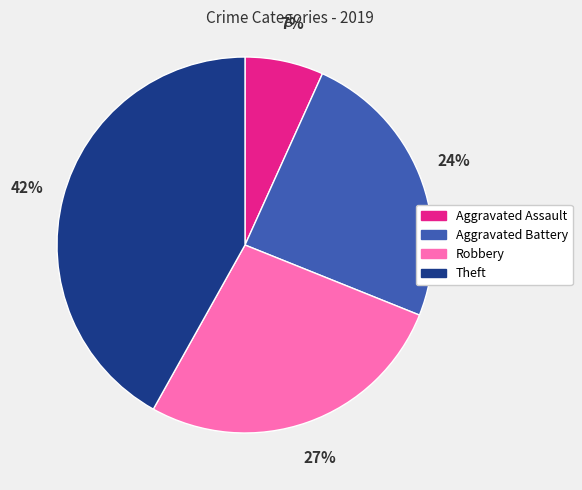

Does Robbery represent more than half of the total?

No